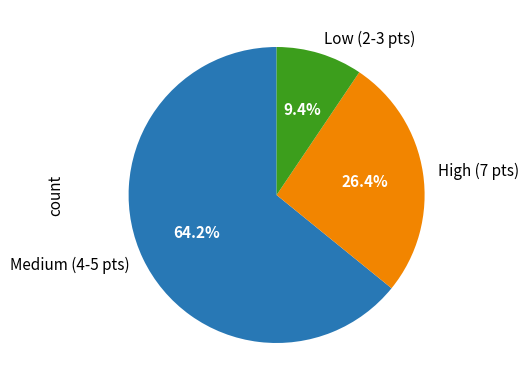

How many segments does this pie chart have?

3